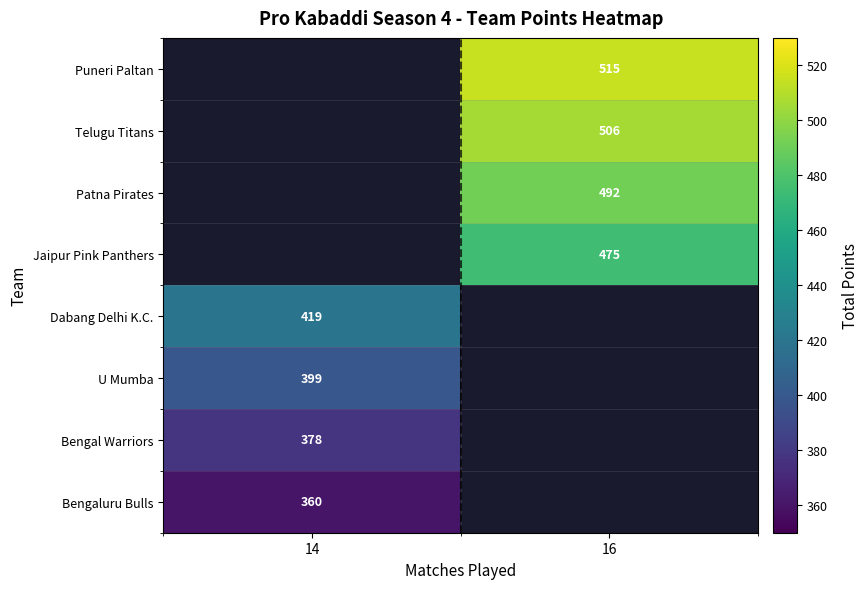

True or false: Bengaluru Bulls has a value of 360 at 14.

True